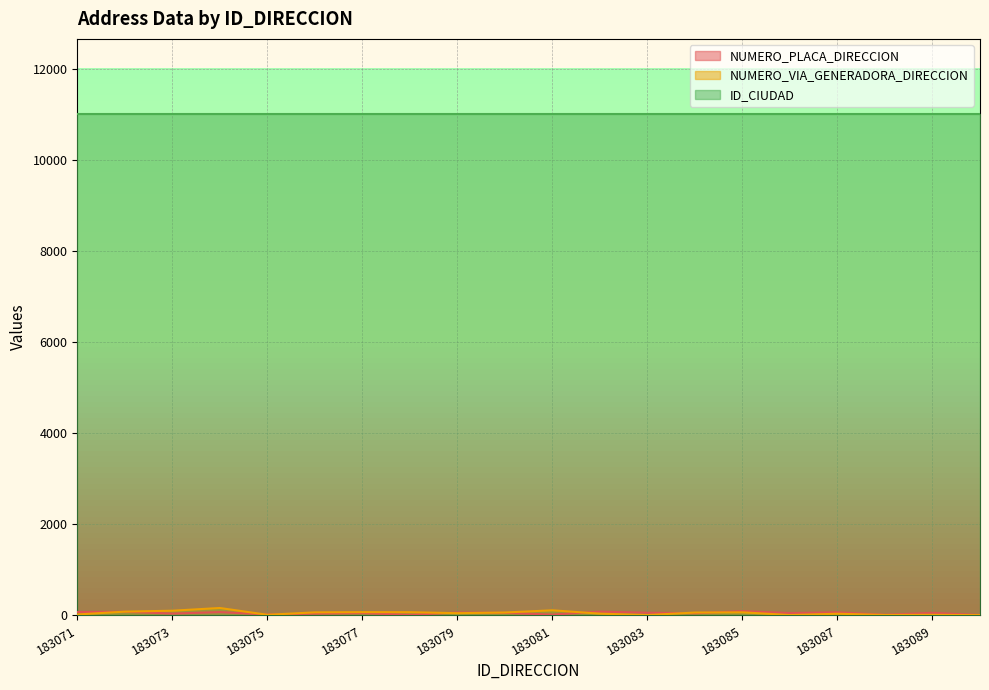

What is the difference between the second highest and minimum values in the NUMERO_PLACA_DIRECCION series?

75